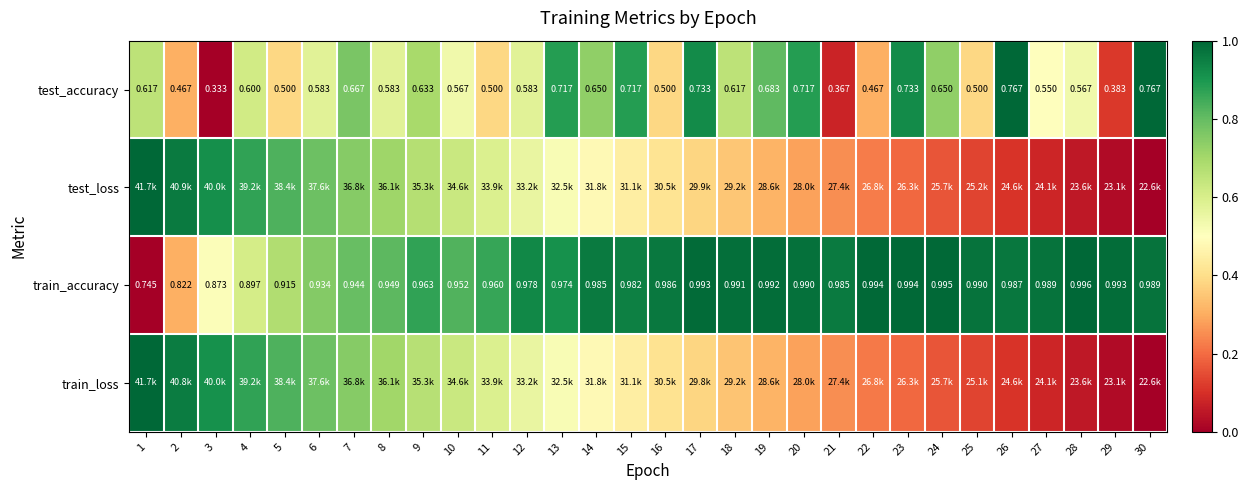

What is the spread (max minus min) of values at 27?

0.9